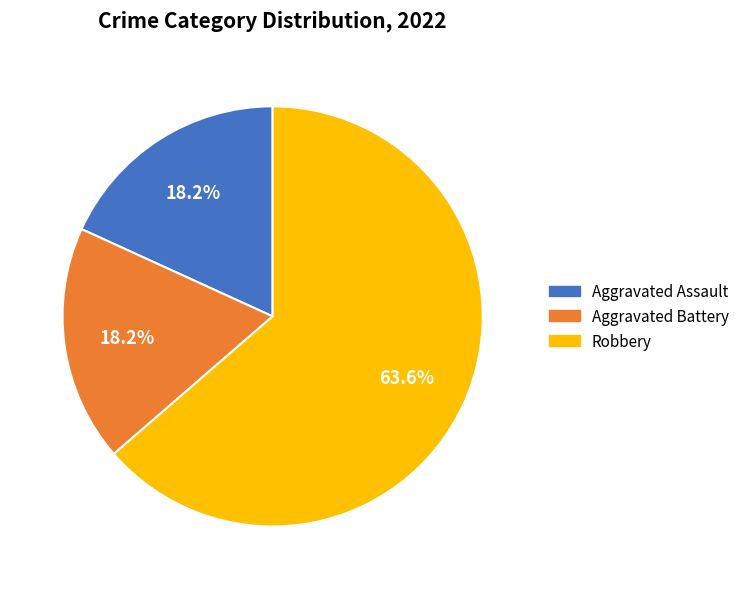

Is there a majority slice in this chart?

Yes